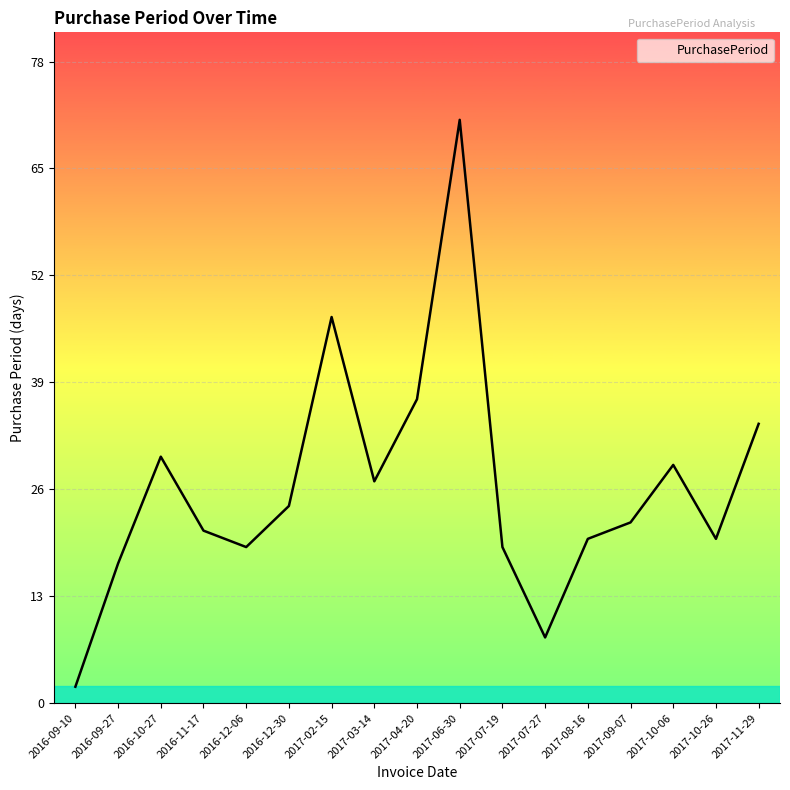

What is the sum of all values?

447